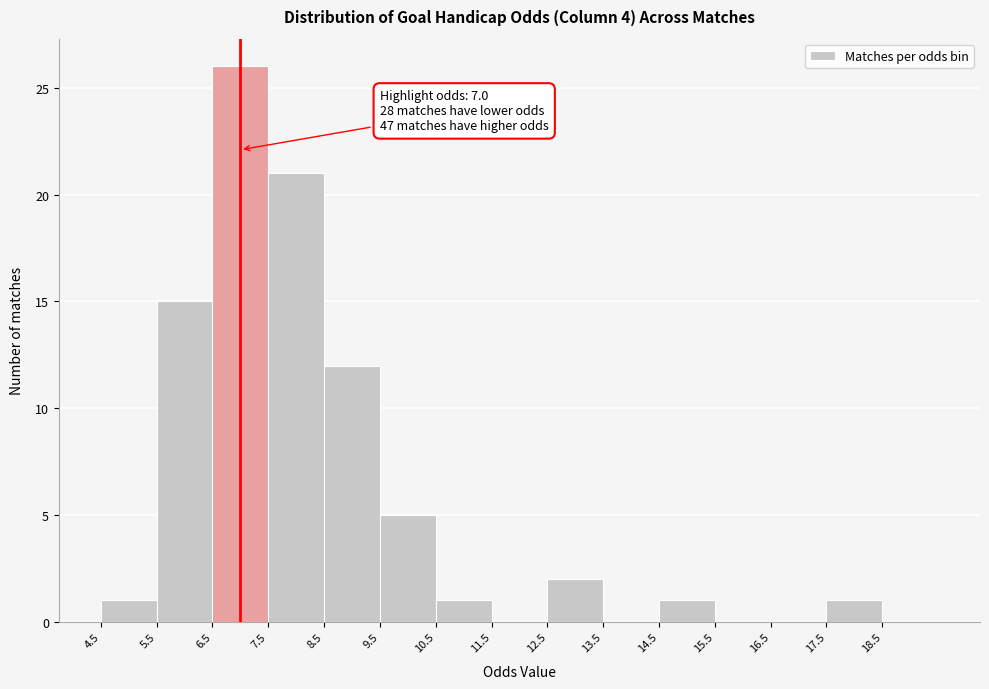

Over which range of the x-axis is the bar tallest?

6.5 to 7.5